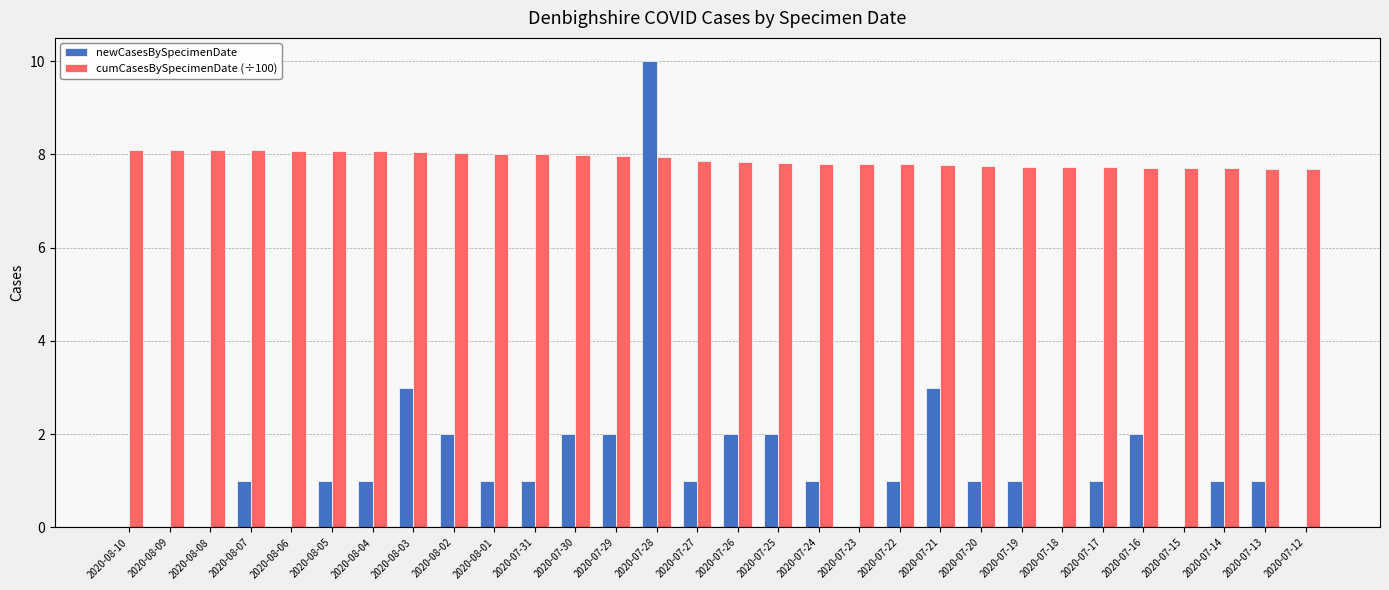

Which series changed the most between 2020-07-25 and 2020-07-22?

newCasesBySpecimenDate